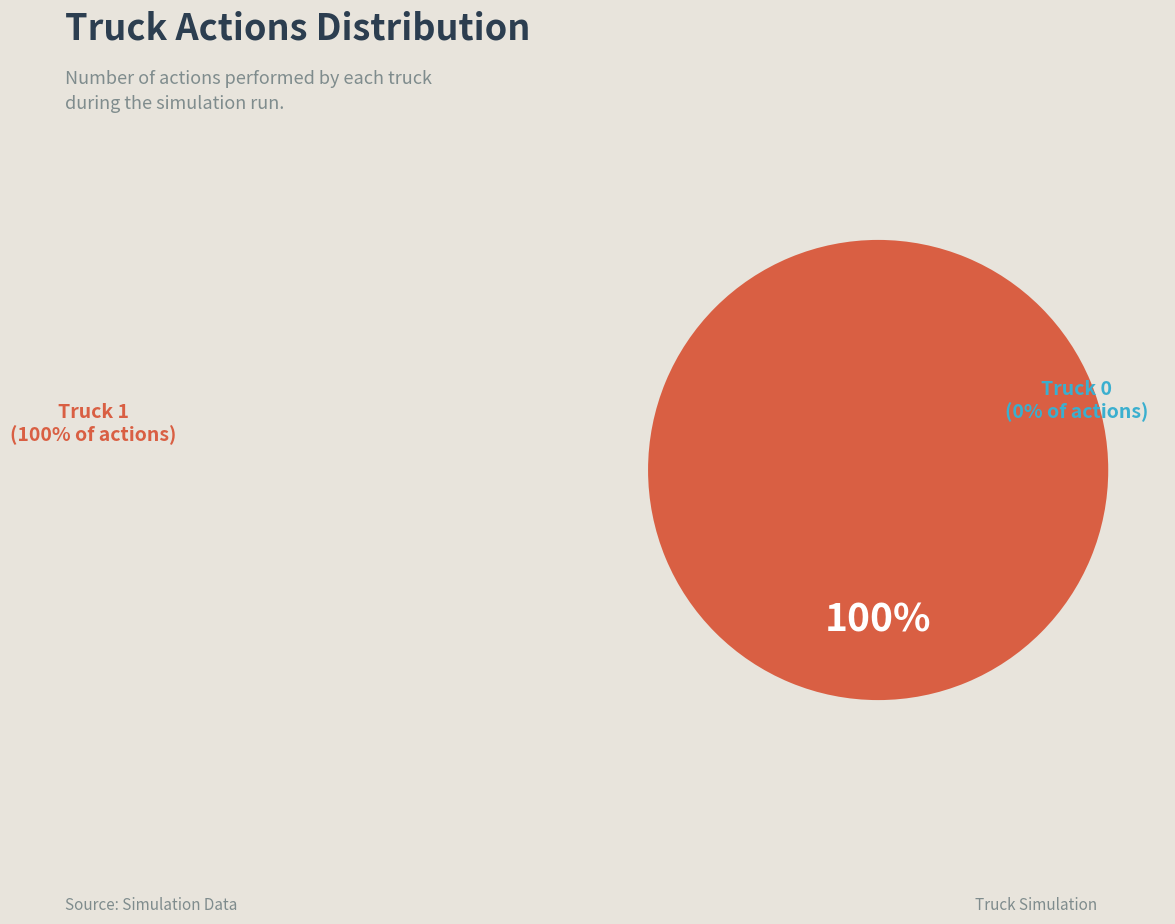

Is the sum of Truck 1 and Truck 0 greater than half?

Yes